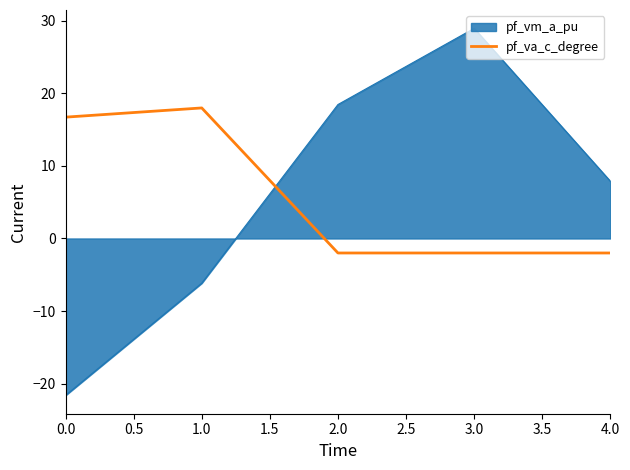

The value of pf_va_c_degree at 0.0 is 16.7. True or false?

True